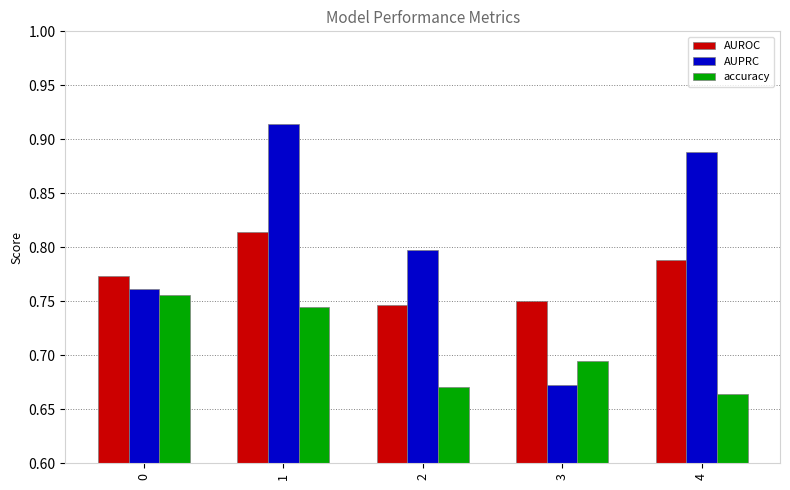

The AUPRC series shows 0.5 at 2. True or false?

False